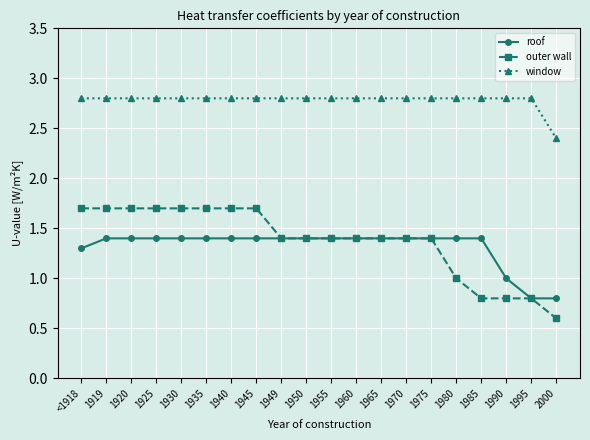

Which series changed the most between 1925 and 1985?

outer wall